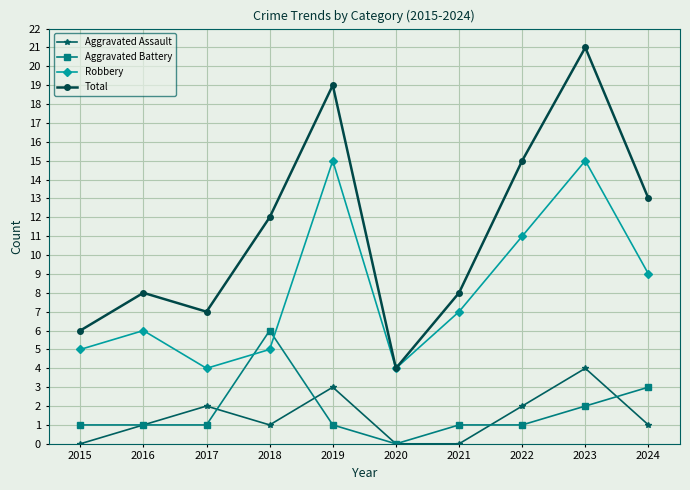

How many distinct data groups are displayed?

4